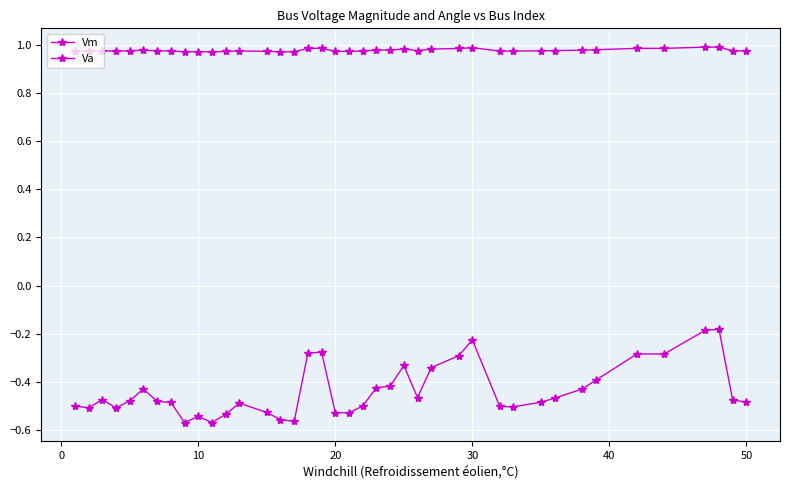

How many lines are shown in the chart?

2